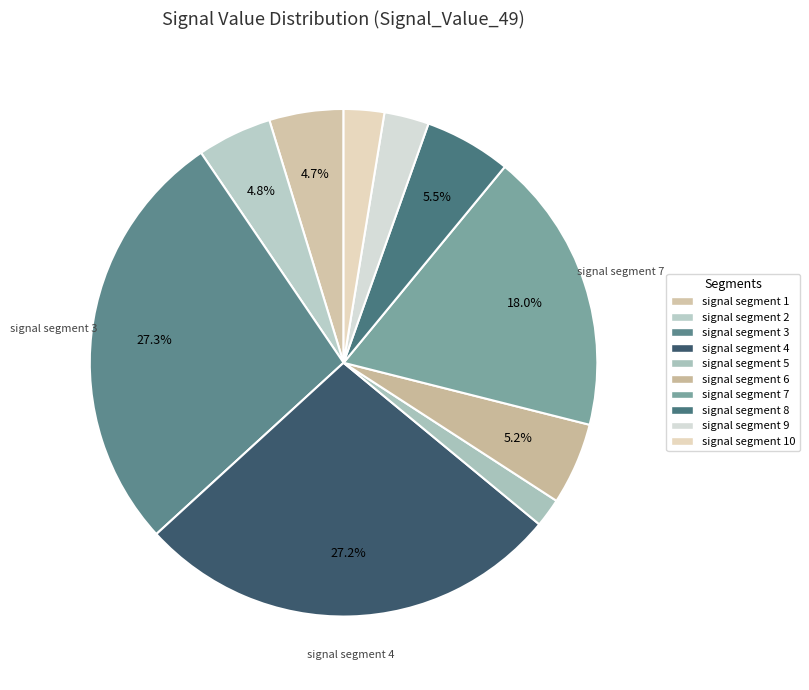

Count the number of slices in the pie.

10